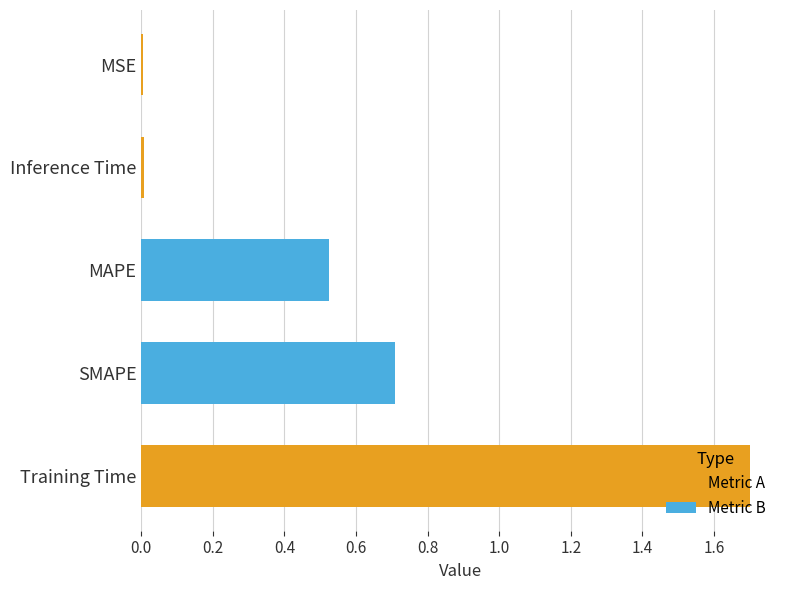

What is the sum of all values?

2.9